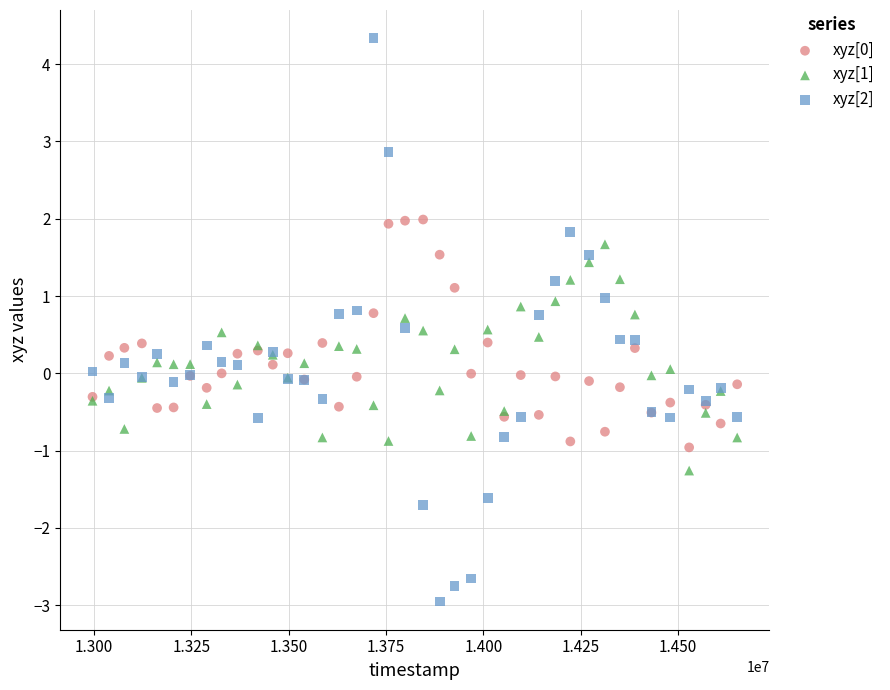

Which series contains the highest Y value?

xyz[2]